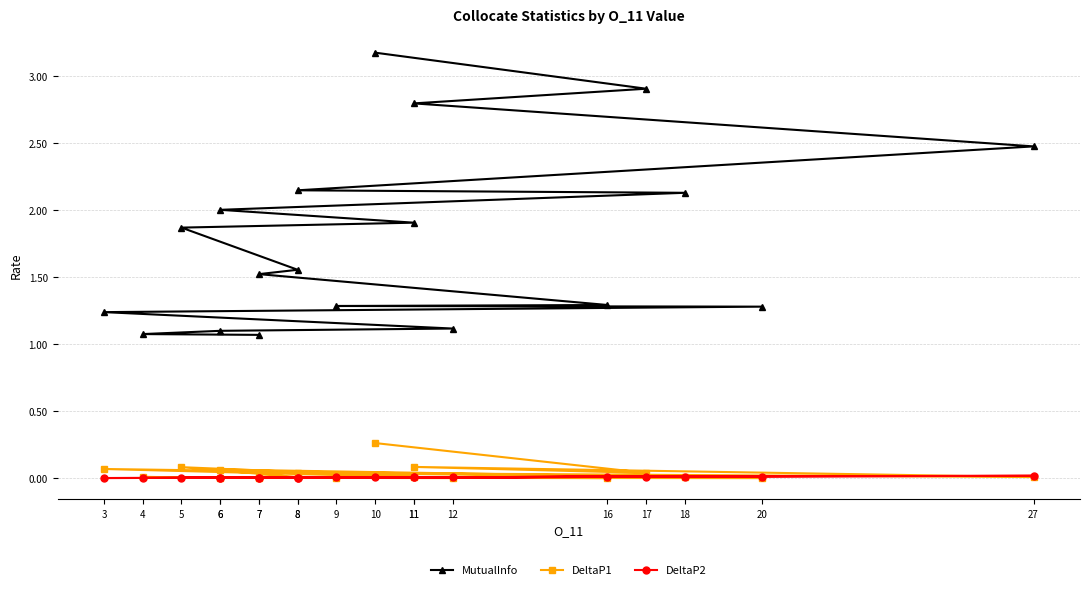

The DeltaP1 series shows 0.0 at 8. True or false?

True